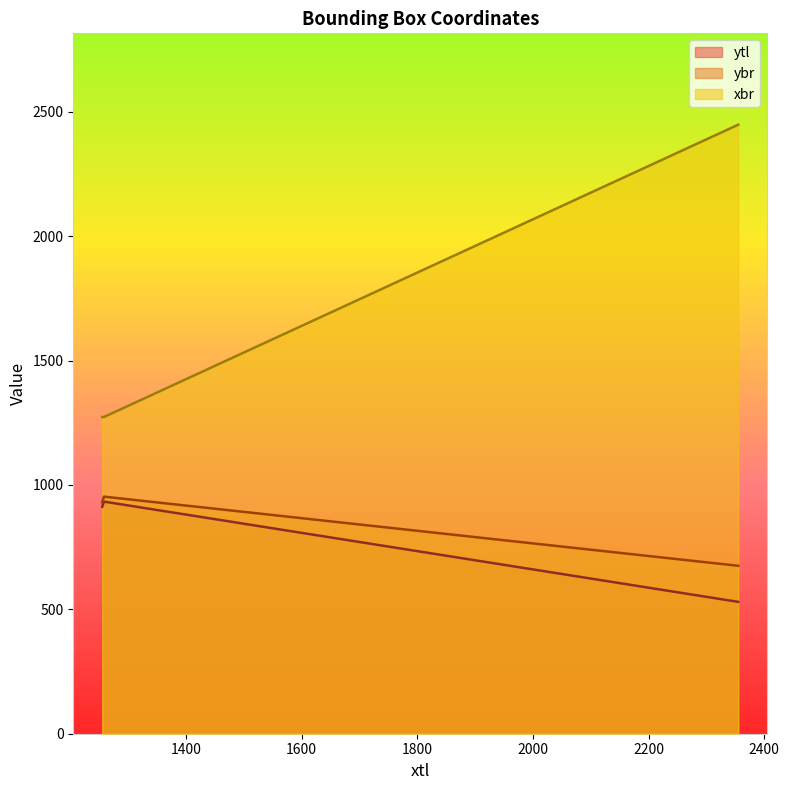

Is it true that ybr equals 303 at 1255?

False